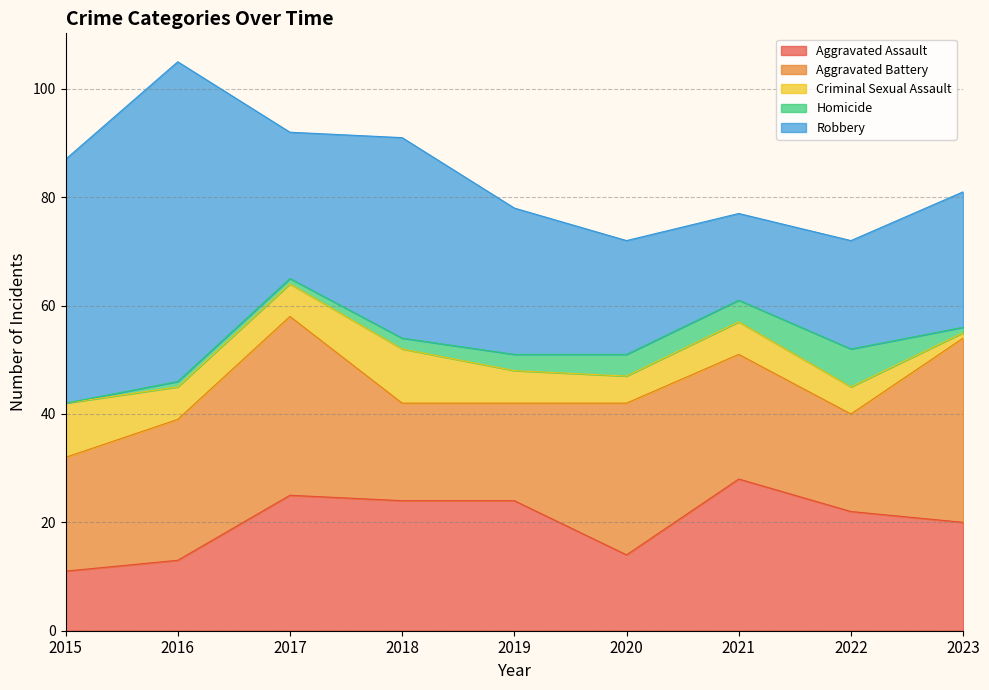

Where does the Robbery series first go above 27?

2015